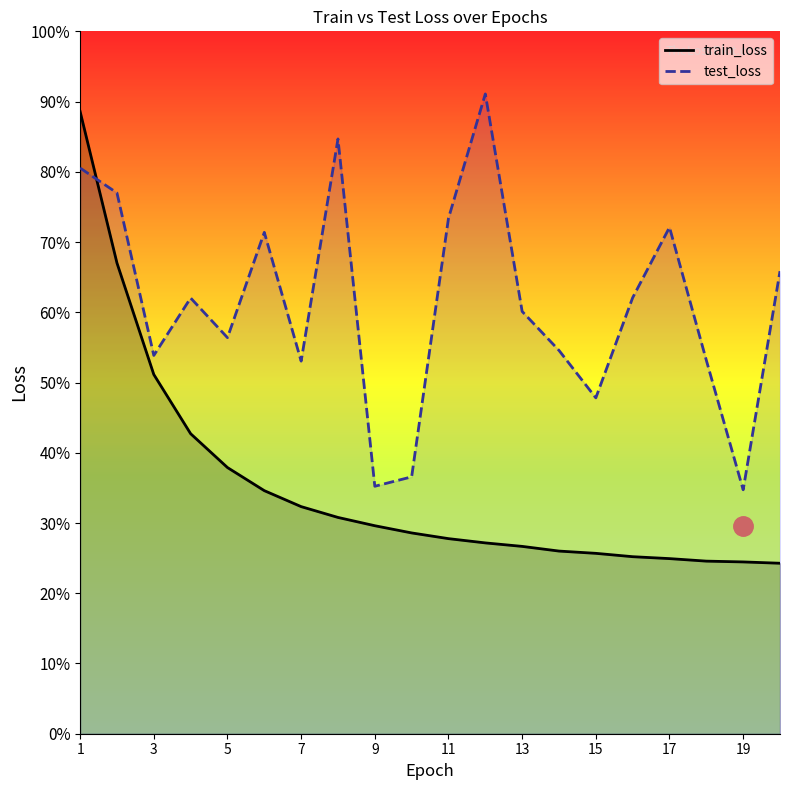

Rank the series at 3 from highest to lowest value.

test_loss, train_loss